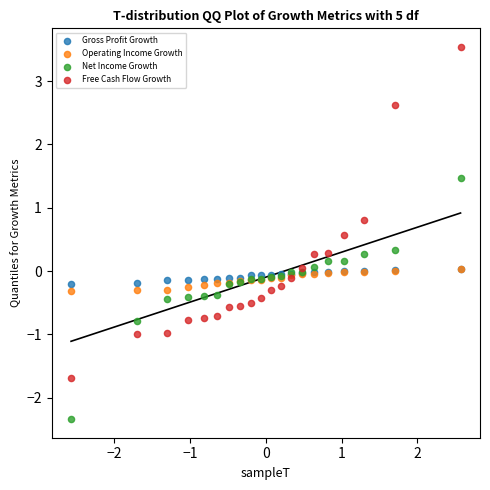

What are all the series names shown in the legend?

Gross Profit Growth, Operating Income Growth, Net Income Growth, Free Cash Flow Growth